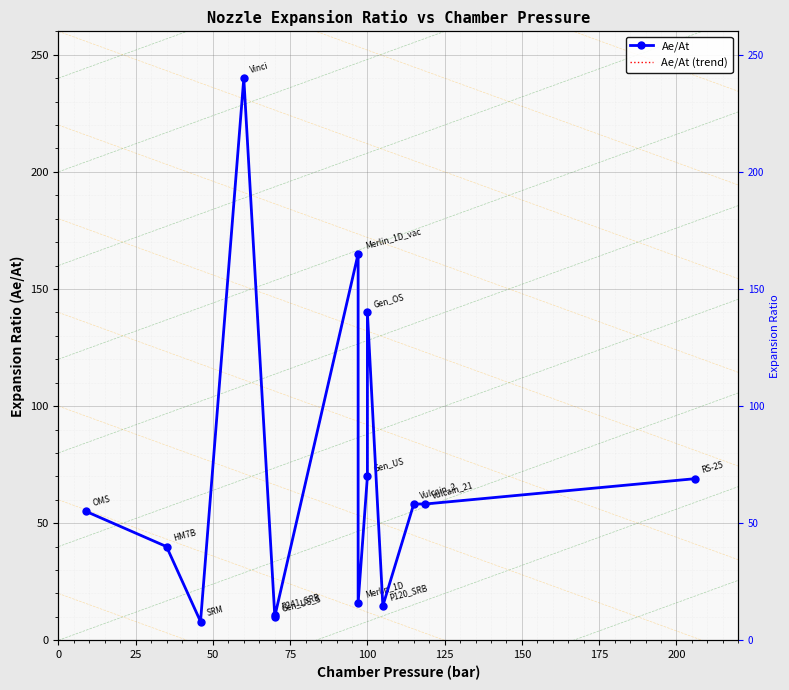

Between 225 and 75, which is larger?

75